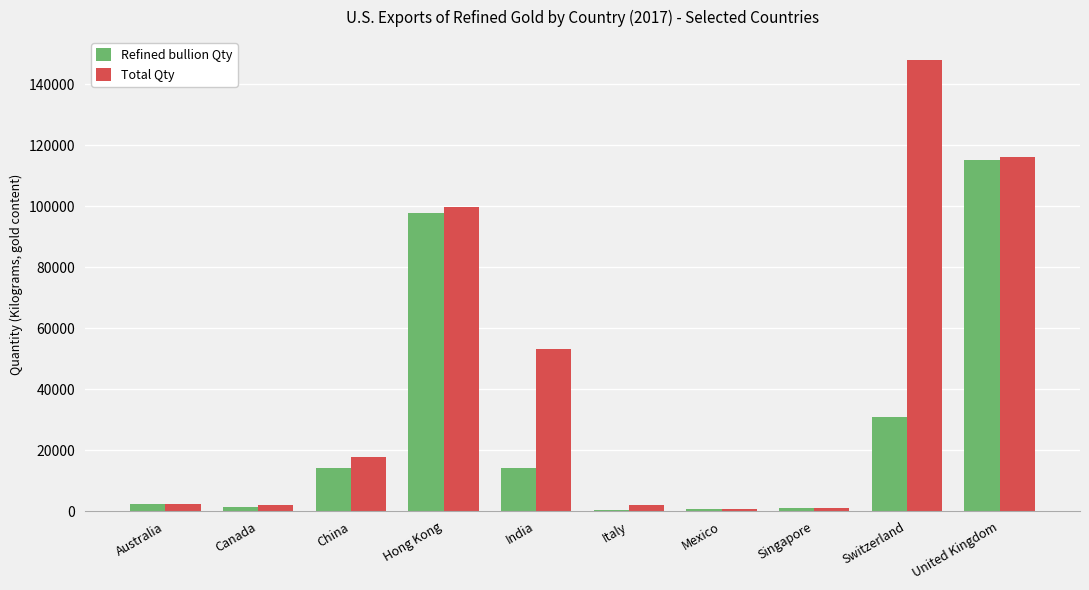

What is the total value across all series at India?

67300